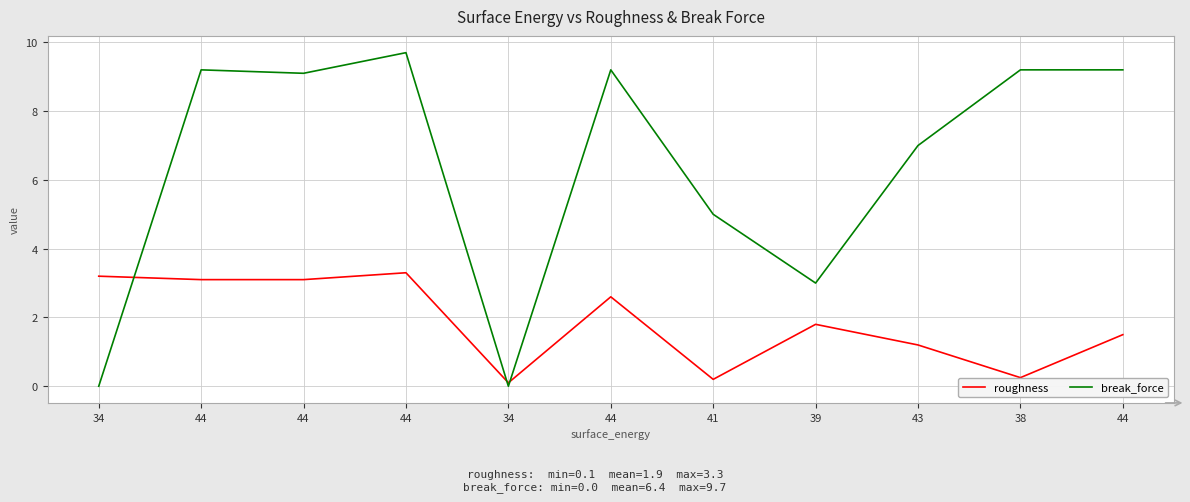

List the series in order of their overall mean, highest first.

break_force, roughness